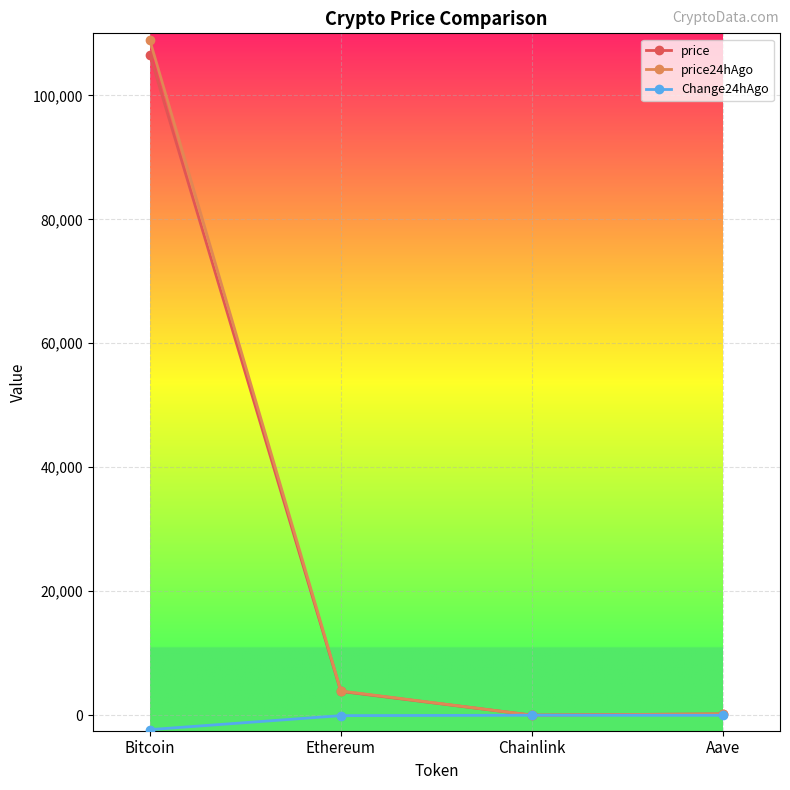

The price series shows 207.8 at Aave. True or false?

True